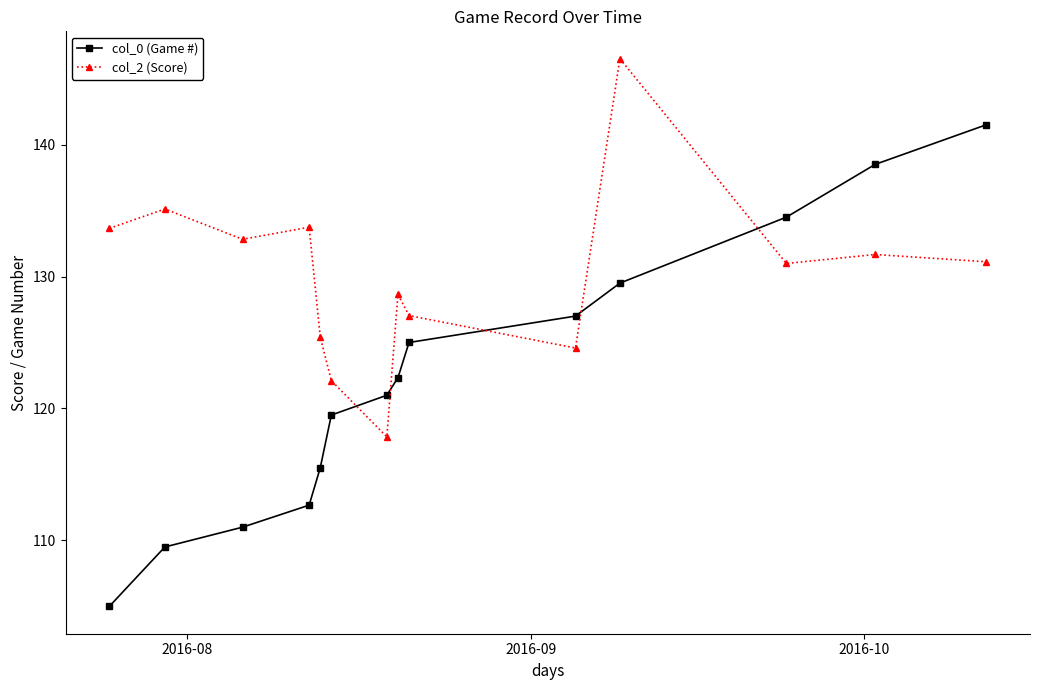

Which series has the largest total across all categories?

col_2 (Score)